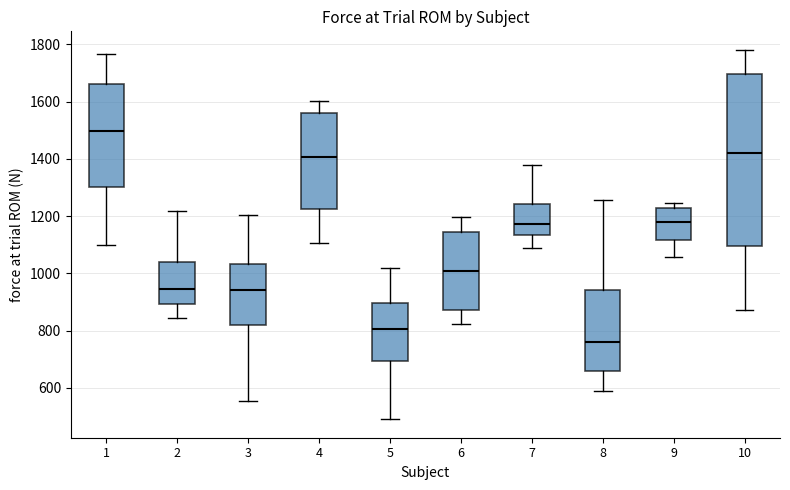

Reading left to right, transcribe this box plot: for each box, give where its median line is, the range the box spans, and where its two whiskers end, as read against the y-axis. The values are not printed on the chart, so give them approximately, as read against the axis.

1: median 1500, box 1300 to 1660, whiskers 1100 to 1760
2: median 940, box 900 to 1040, whiskers 840 to 1220
3: median 940, box 820 to 1040, whiskers 560 to 1200
4: median 1400, box 1220 to 1560, whiskers 1100 to 1600
5: median 800, box 700 to 900, whiskers 500 to 1020
6: median 1000, box 880 to 1140, whiskers 820 to 1200
7: median 1180, box 1140 to 1240, whiskers 1080 to 1380
8: median 760, box 660 to 940, whiskers 580 to 1260
9: median 1180, box 1120 to 1220, whiskers 1060 to 1240
10: median 1420, box 1100 to 1700, whiskers 880 to 1780